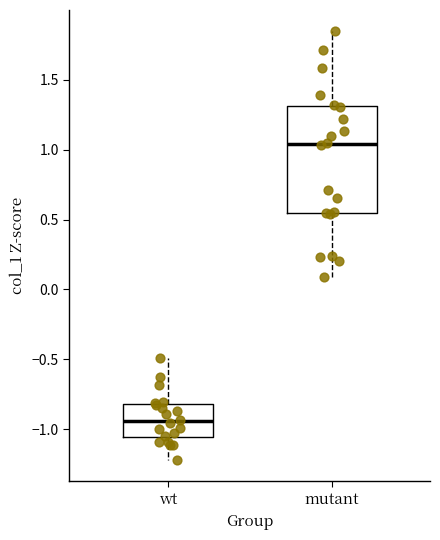

Which box has the highest median line?

mutant